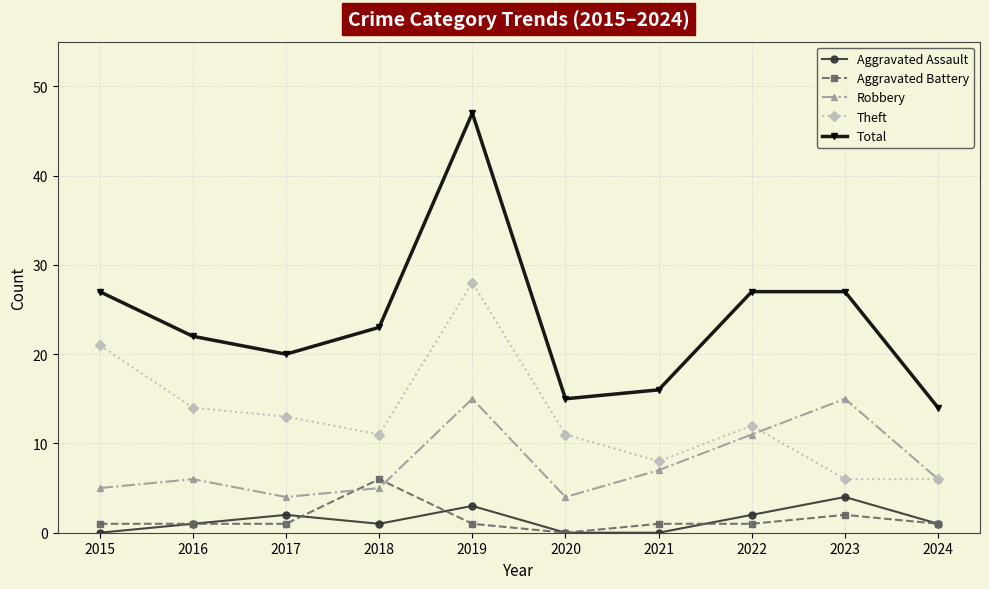

True or false: Robbery has a value of 6 at 2016.

True